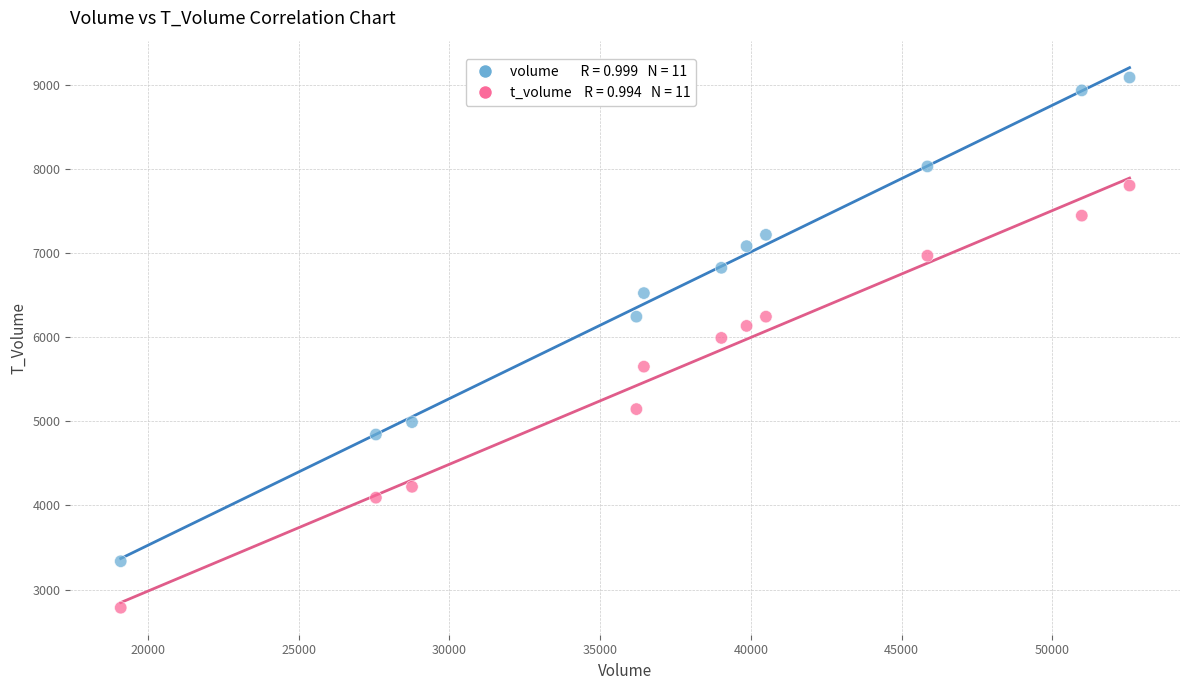

Across all data points, what is the range of Y values (max minus min)?

6303.2